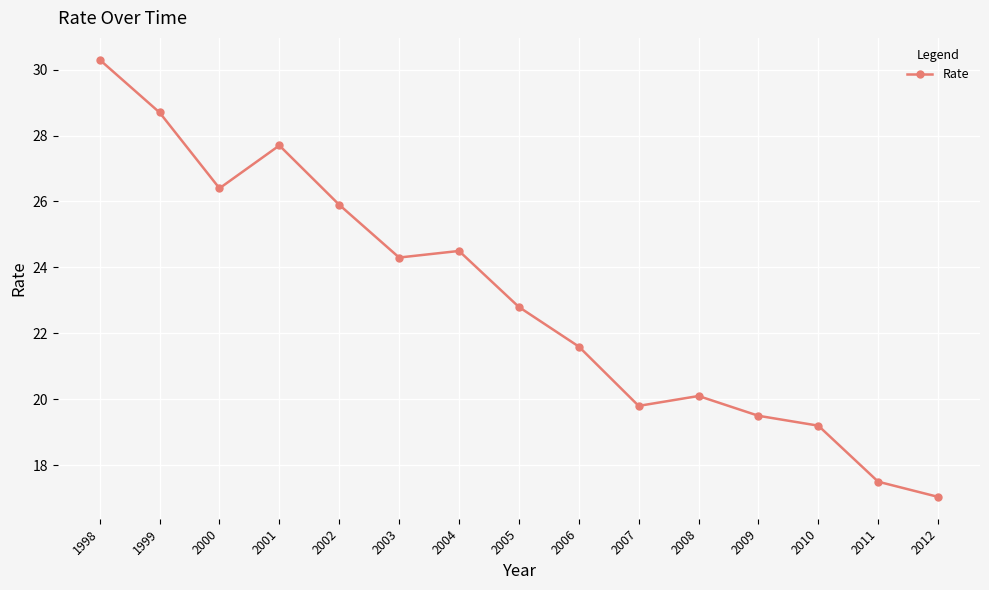

How many lines are shown in the chart?

1